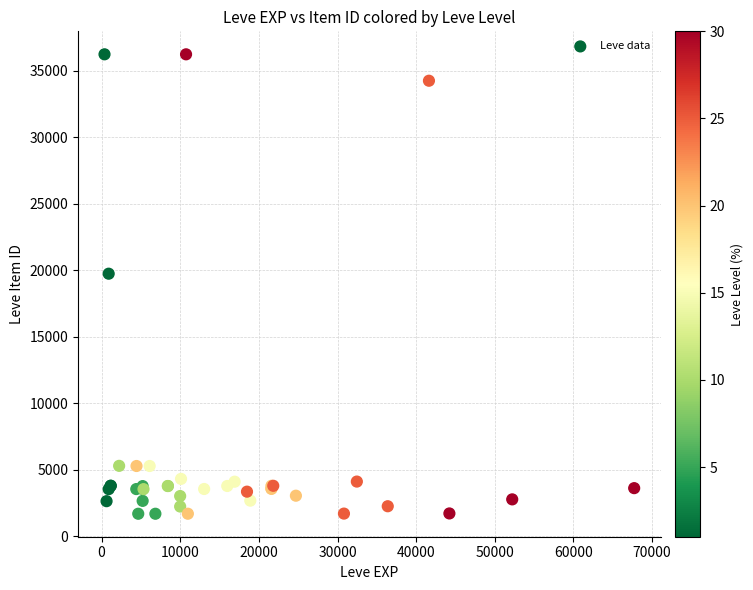

What Y value in the scatter plot is closest to 18967?

19744